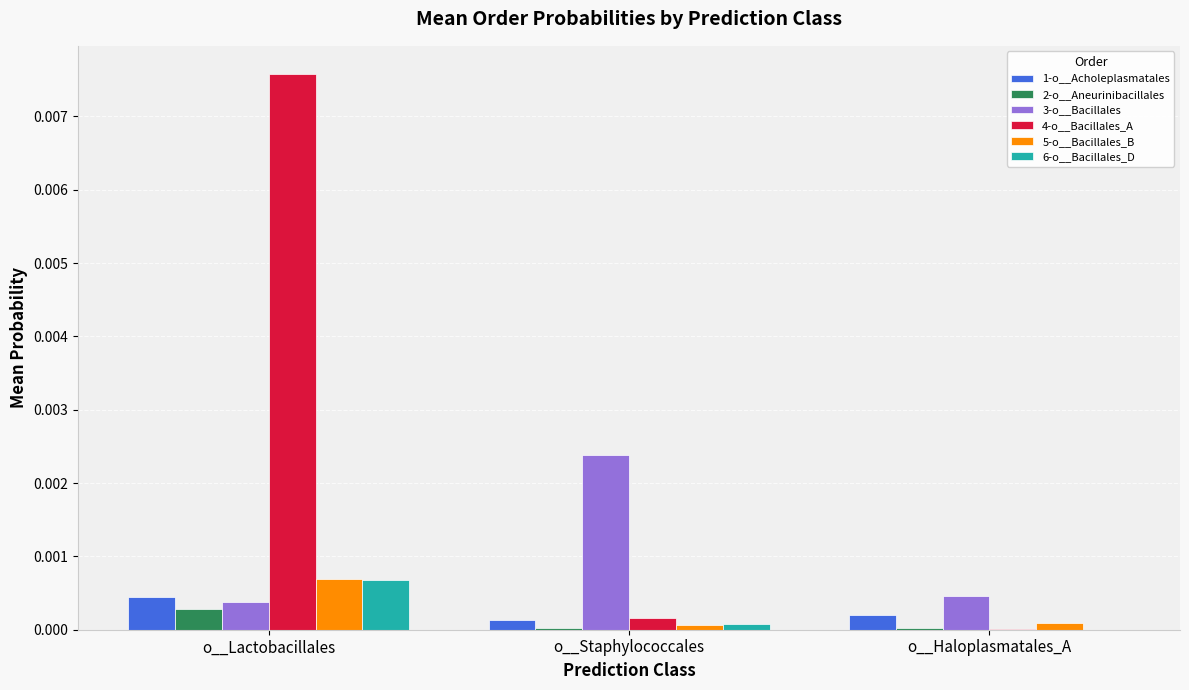

Which category has the highest value in the 5-o__Bacillales_B series?

o__Lactobacillales